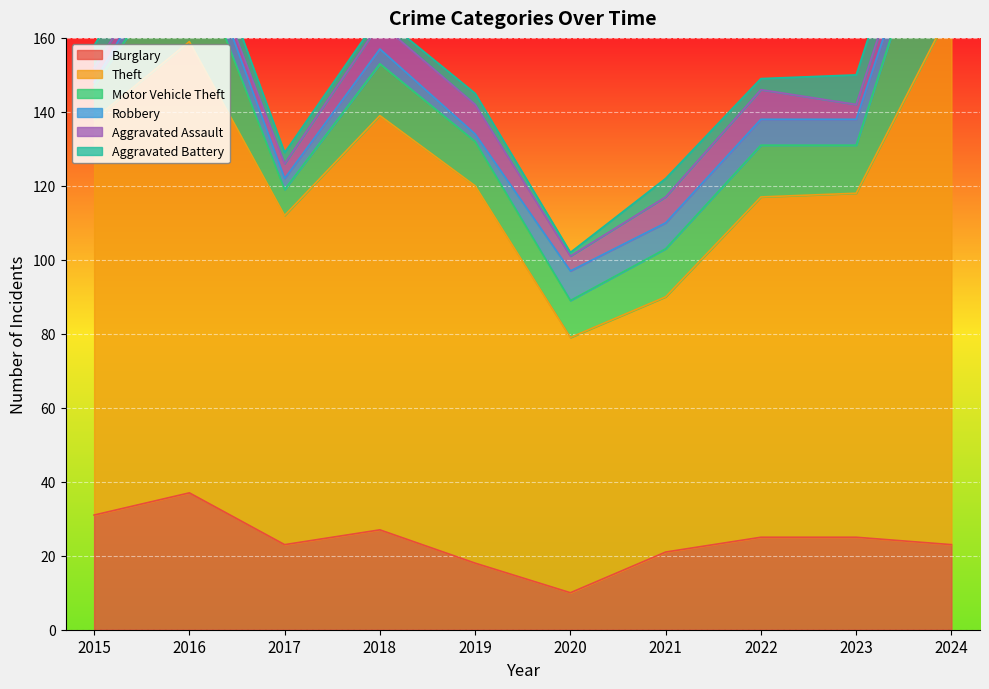

True or false: Aggravated Assault has more than 2 points higher than both neighbors.

False